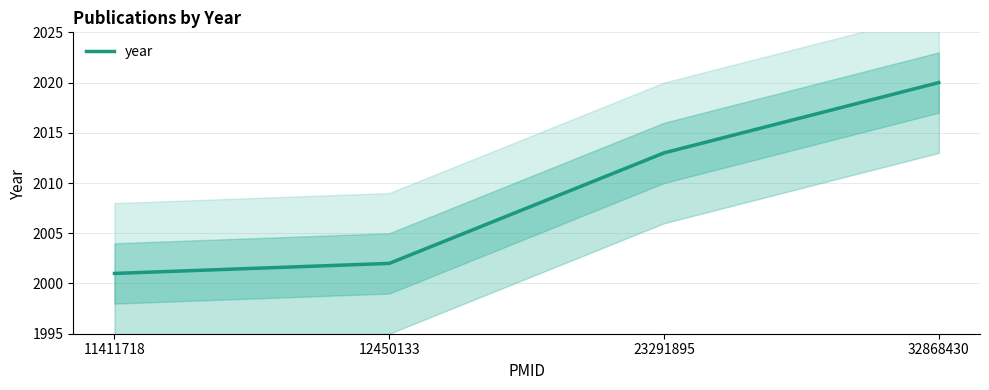

Is this an area chart (filled region under the line)?

No